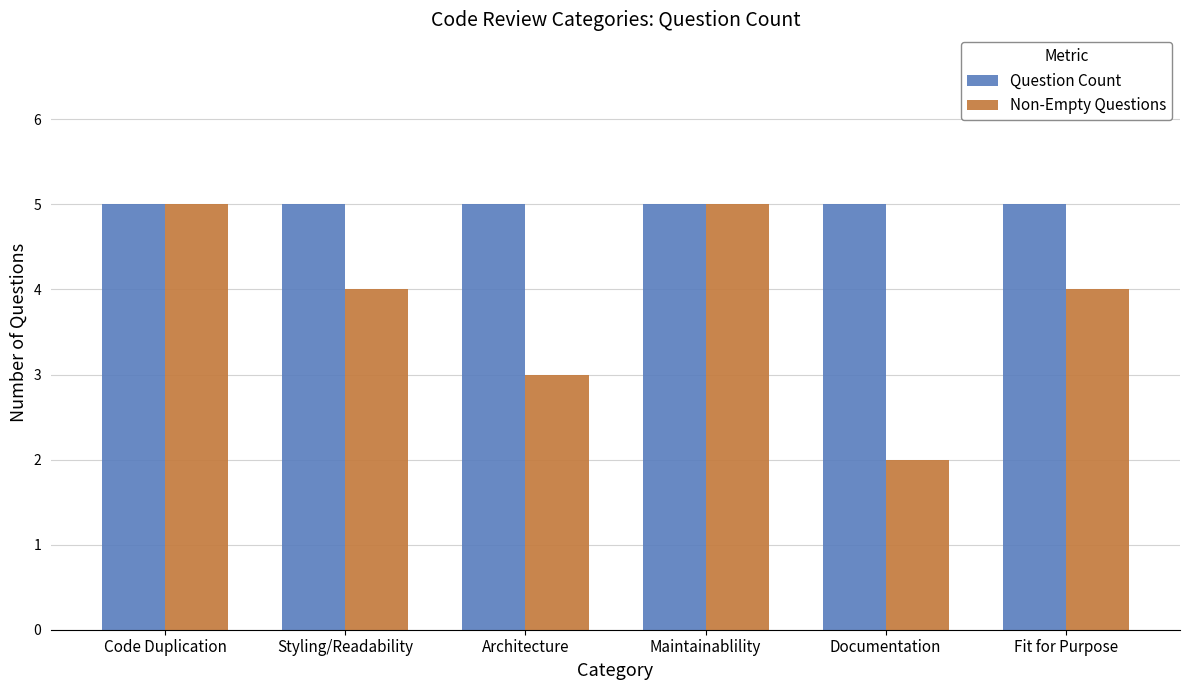

What is the label of the 1st bar from the left?

Code Duplication